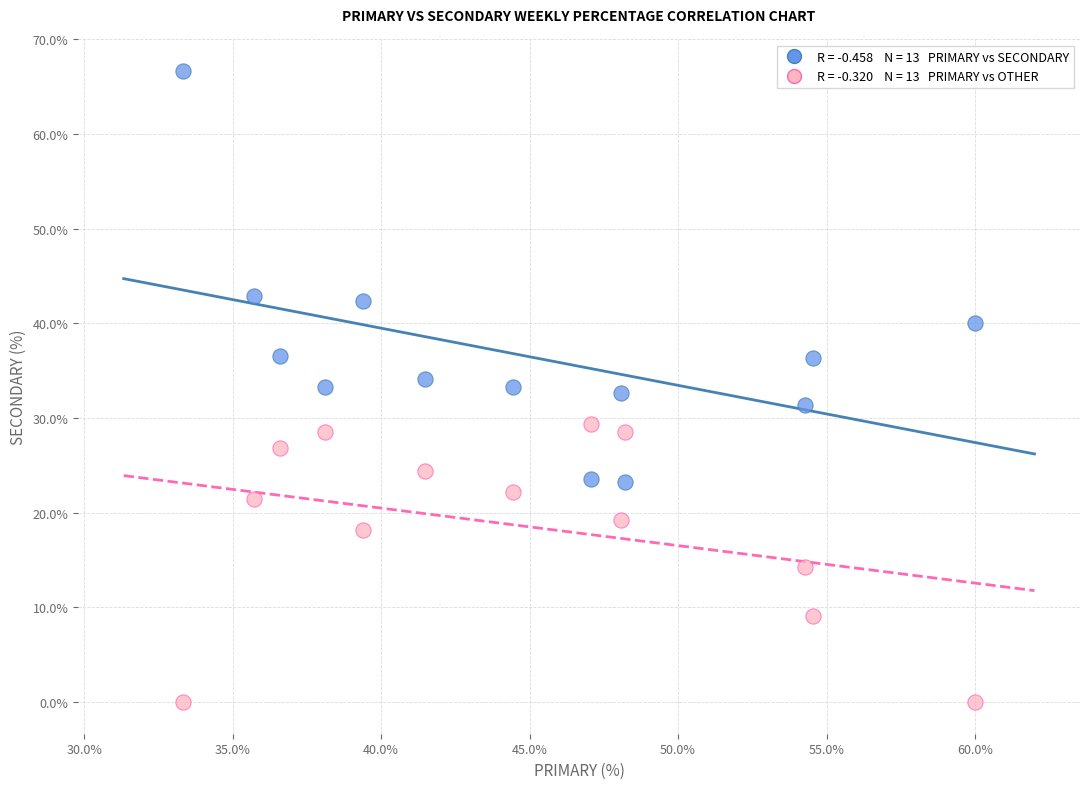

Across all data points, what is the range of X values (max minus min)?

26.7